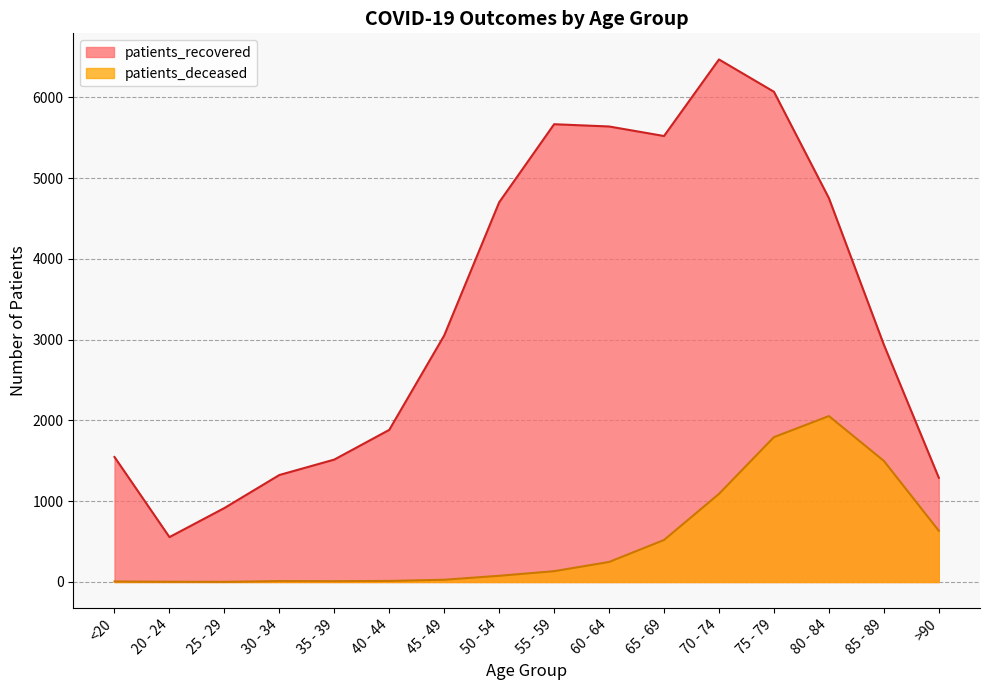

At which category does patients_deceased reach its first local valley?

25 - 29